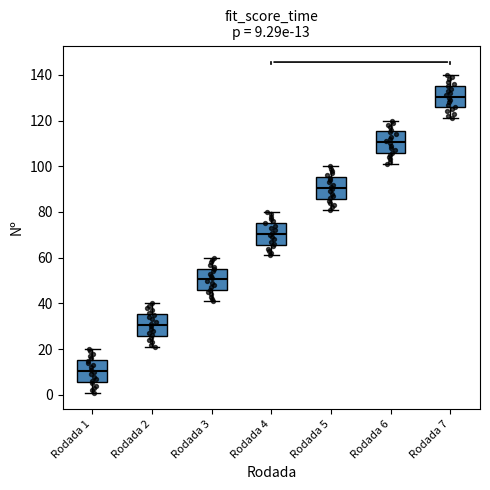

Which box's median line is the highest?

Rodada 7